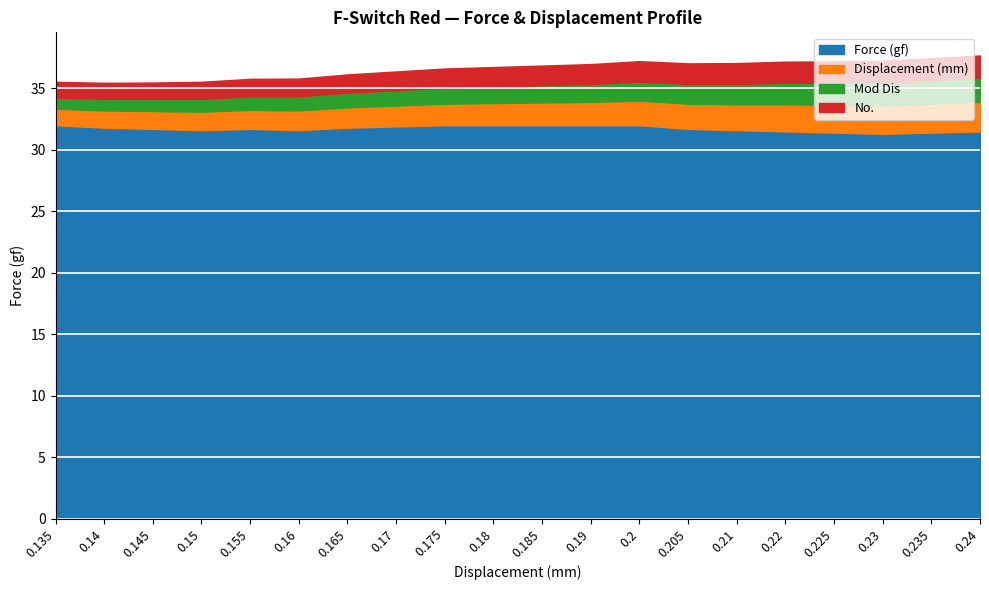

The No. series shows 141.5 at 0.22. True or false?

False